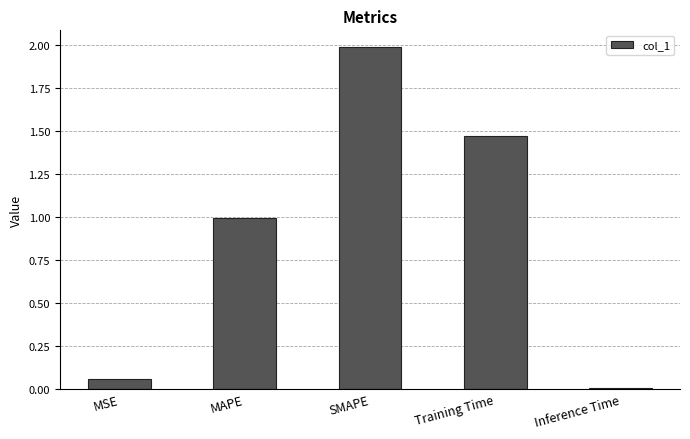

Rank the categories by value from lowest to highest.

Inference Time, MSE, MAPE, Training Time, SMAPE